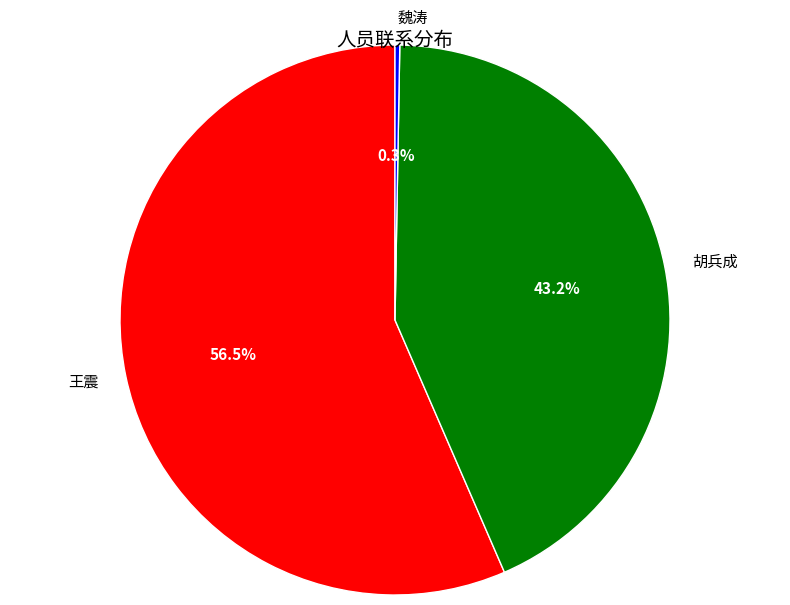

To the nearest percent, what is the average slice percentage?

33%